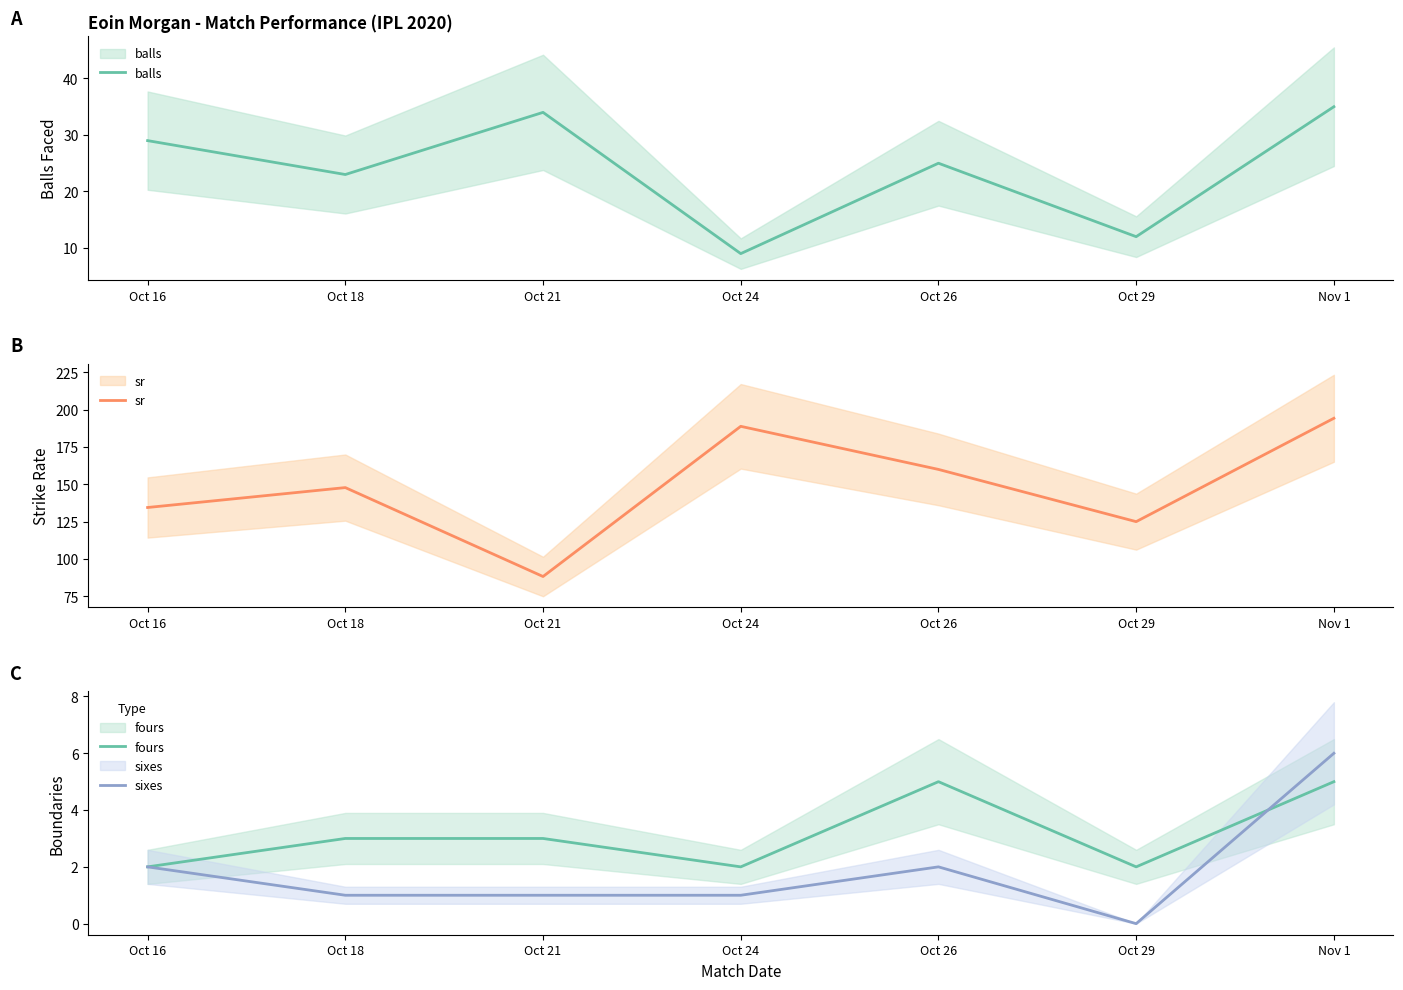

Between Oct 29 and Nov 1, which series saw the biggest shift?

sr